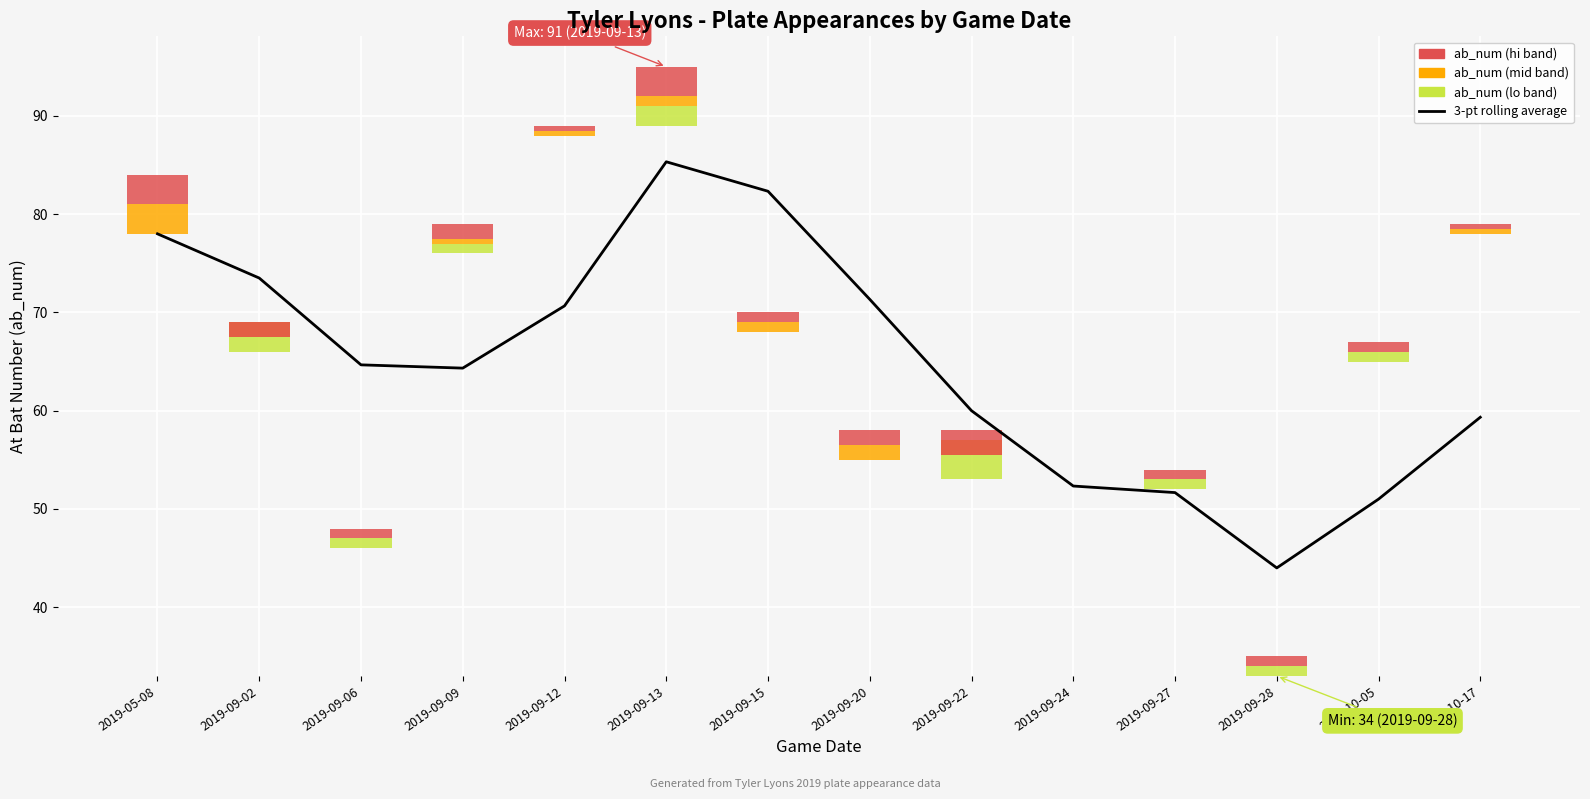

What is the difference between the maximum and minimum values?

41.3